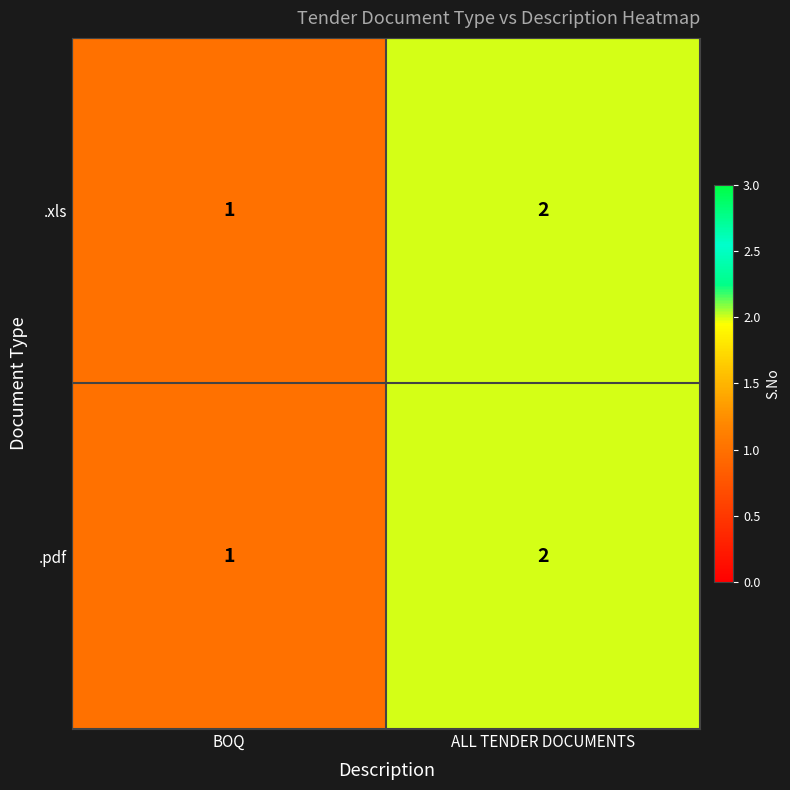

Rank the categories by .xls value from lowest to highest.

BOQ, ALL TENDER DOCUMENTS